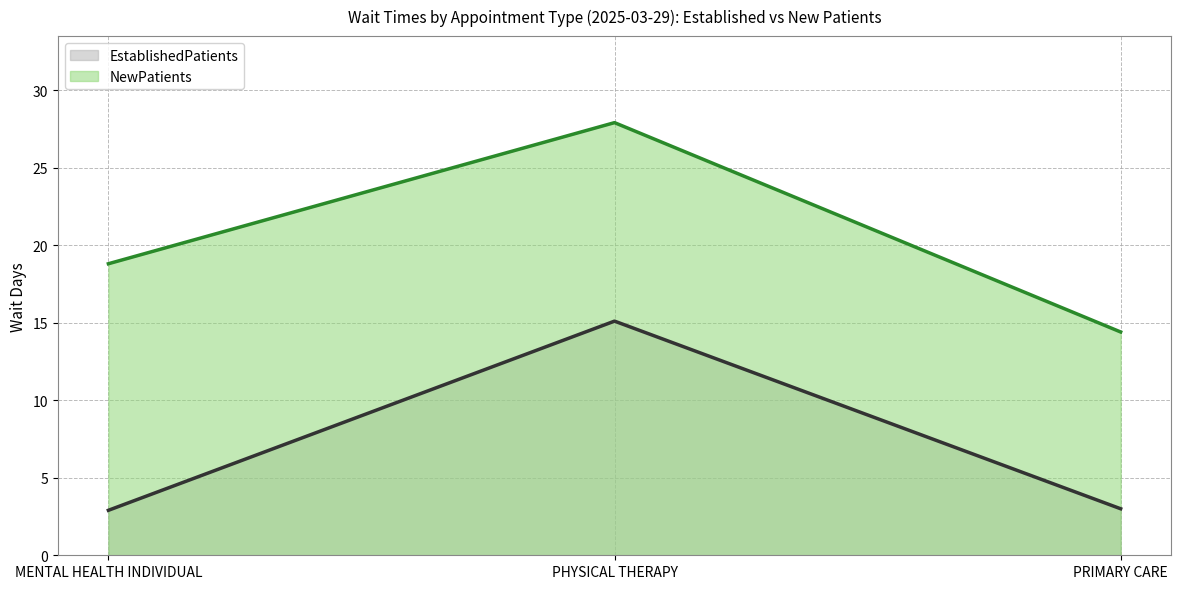

Which series has the largest total across all categories?

NewPatients